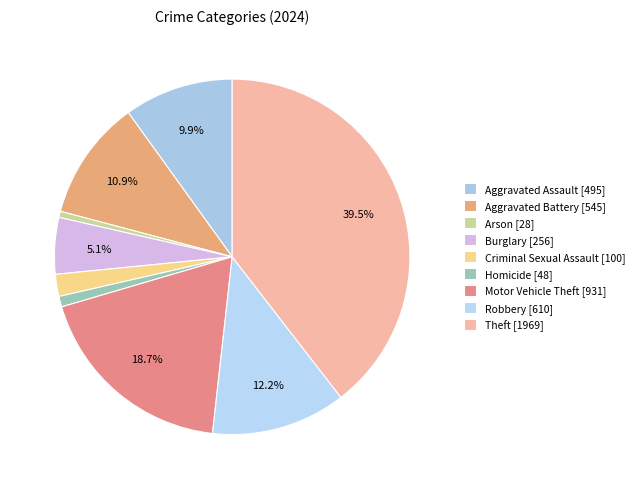

To the nearest percent, what percentage of the pie is Motor Vehicle Theft?

19%